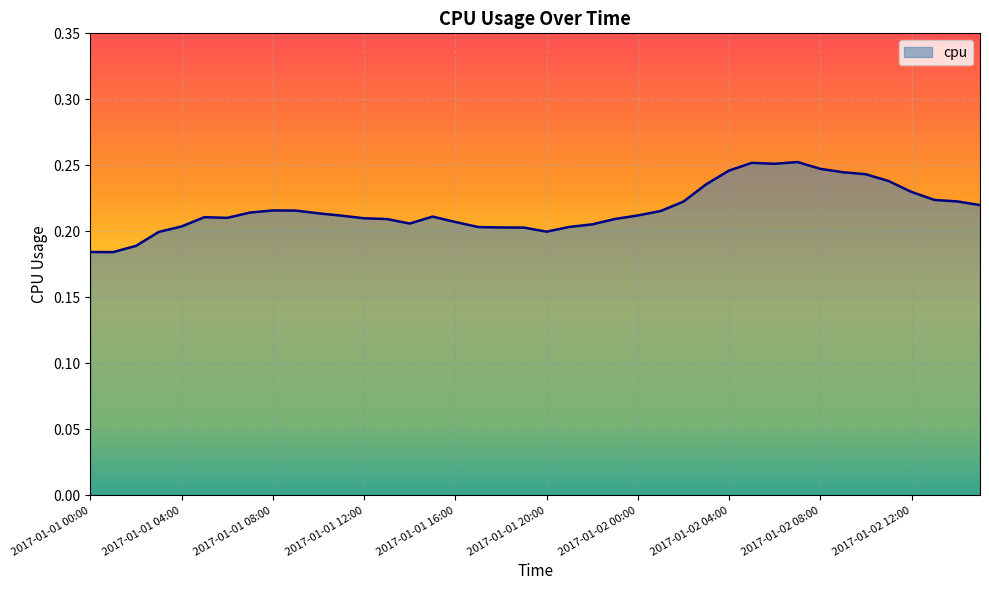

Is it true that the value at 2017-01-01 08:00 is 0.1?

False